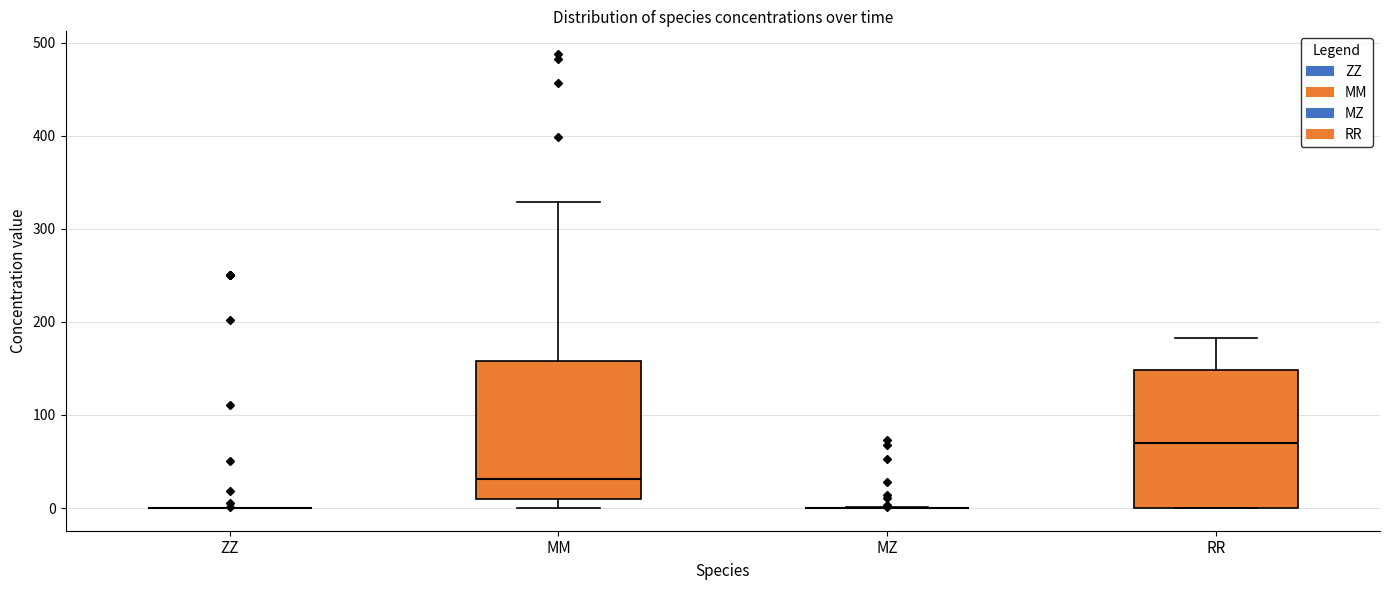

Reading left to right, transcribe this box plot: for each box, give where its median line is, the range the box spans, and where its two whiskers end, as read against the y-axis. The values are not printed on the chart, so give them approximately, as read against the axis.

ZZ: box collapsed to a line at 0, whiskers 0 to 0
MM: median 30, box 10 to 160, whiskers 0 to 330
MZ: box collapsed to a line at 0, whiskers 0 to 0
RR: median 70, box 0 to 150, whiskers 0 to 180